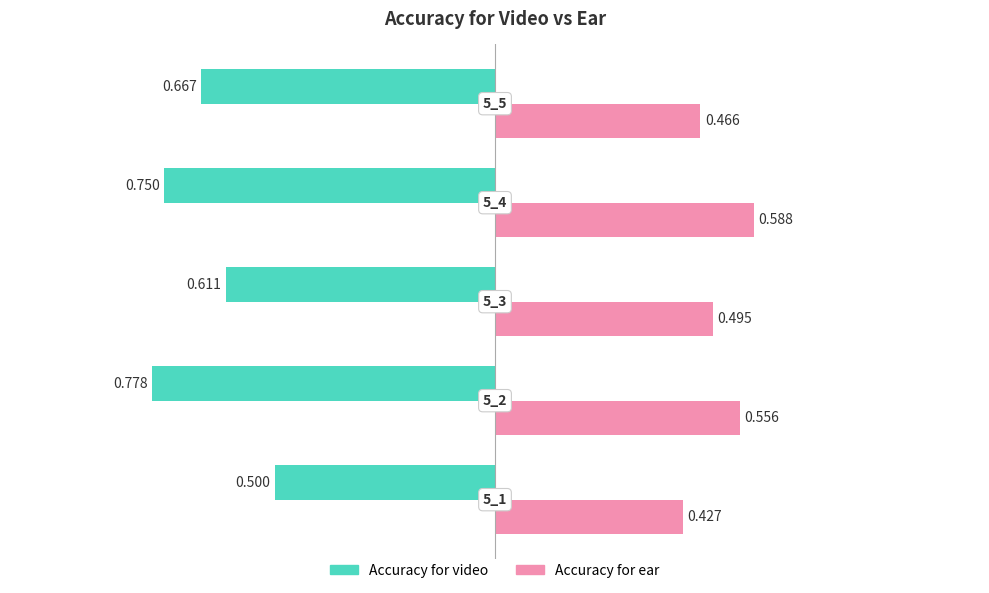

What are all the series names shown in the legend?

Accuracy for video, Accuracy for ear